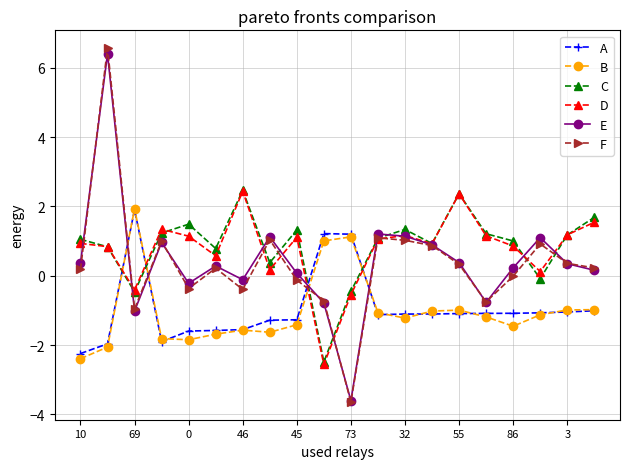

Does the chart have visible grid lines?

Yes